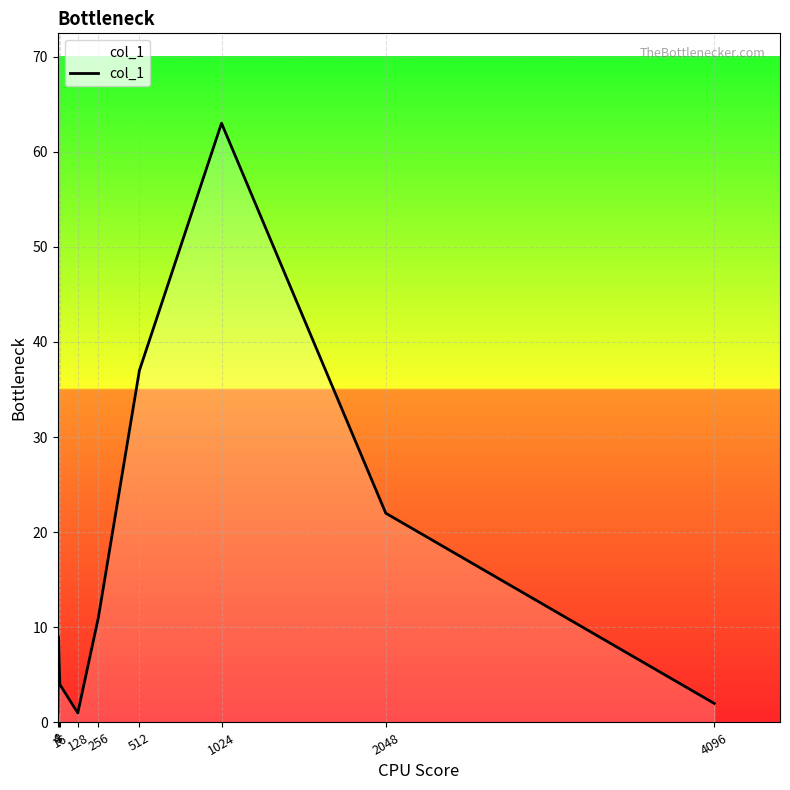

What is the difference between the maximum and minimum values?

62